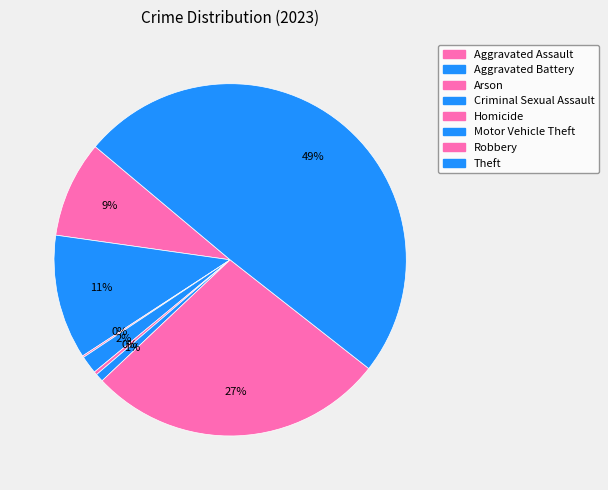

To the nearest percent, what percentage of the pie is Robbery?

27%